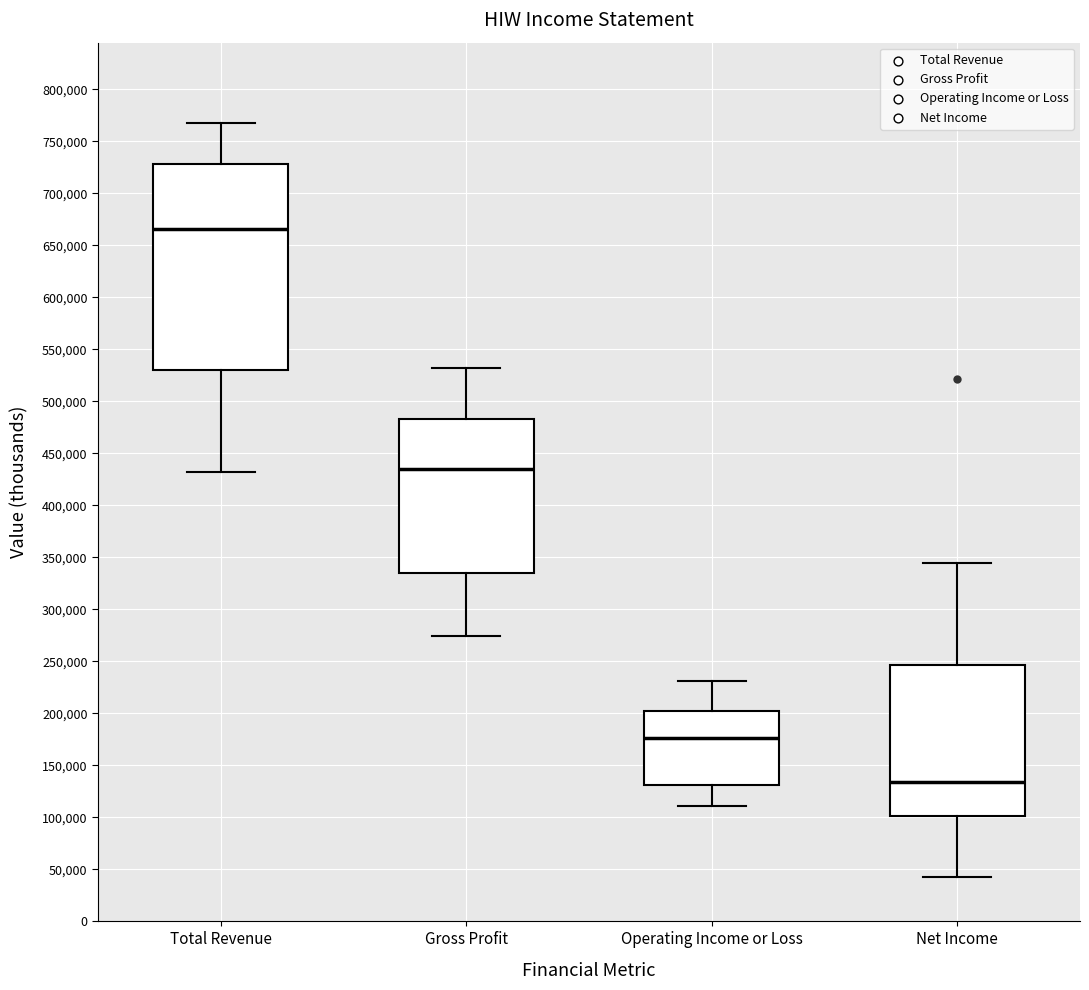

Where is the upper edge of the box for Net Income on the y-axis? The values are not printed on the chart, so give them approximately, as read against the axis.

245000